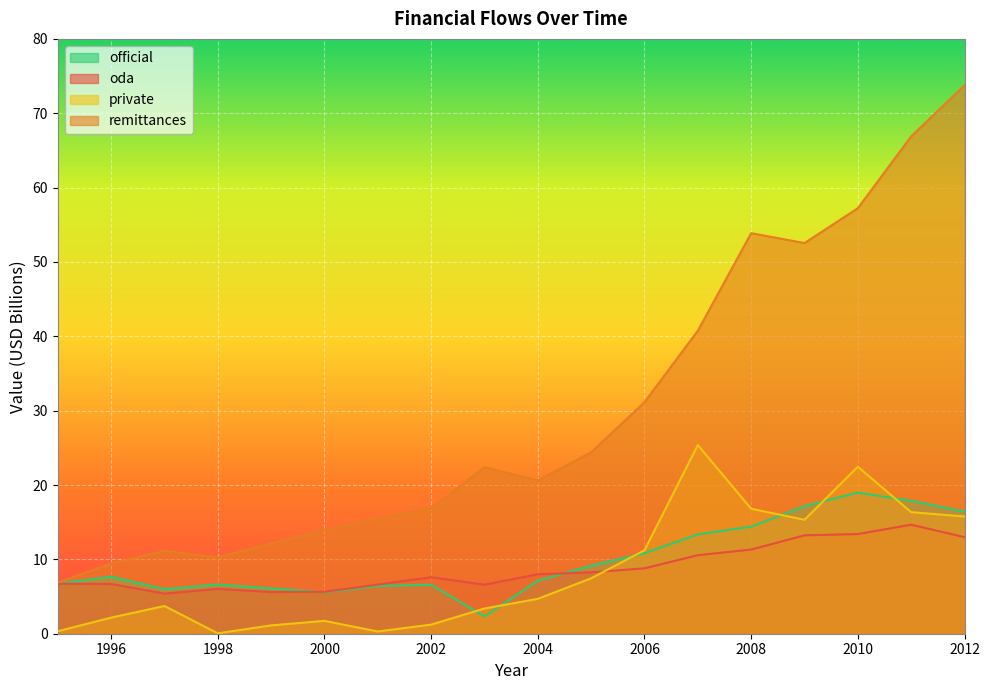

Is the value of oda at 1998 greater than the value of remittances at 2009?

No